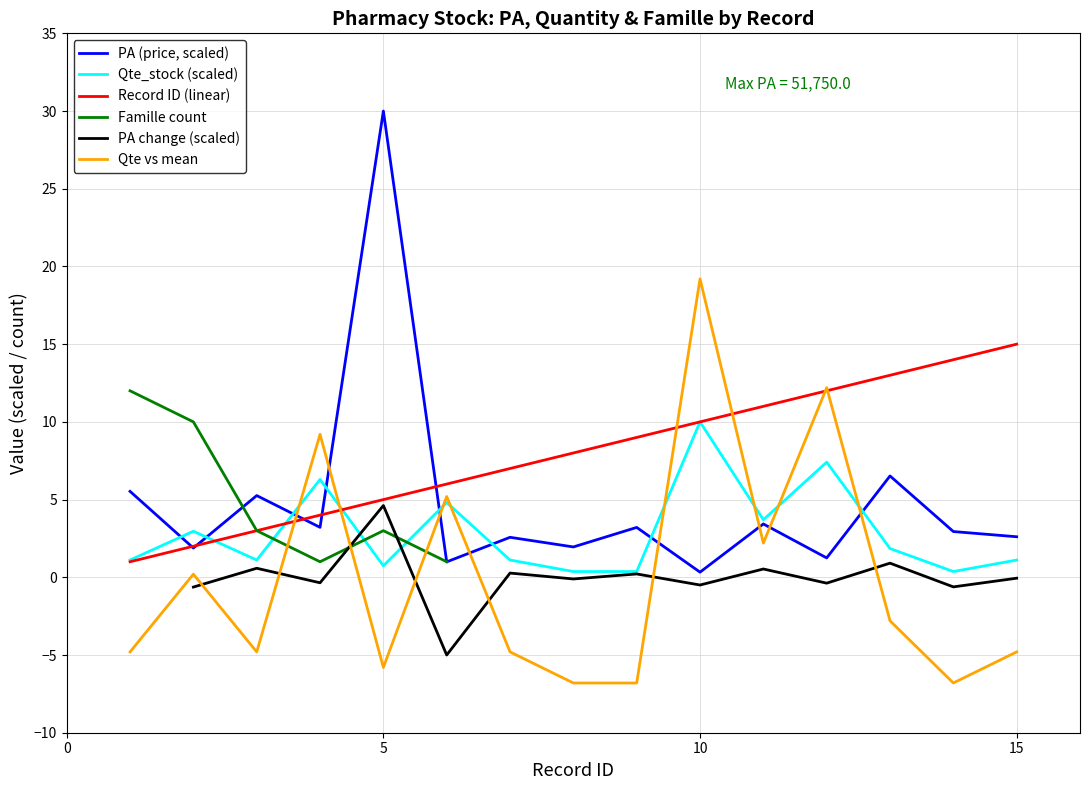

What is the sum of the Qte_stock values at 9 and 8?

0.7